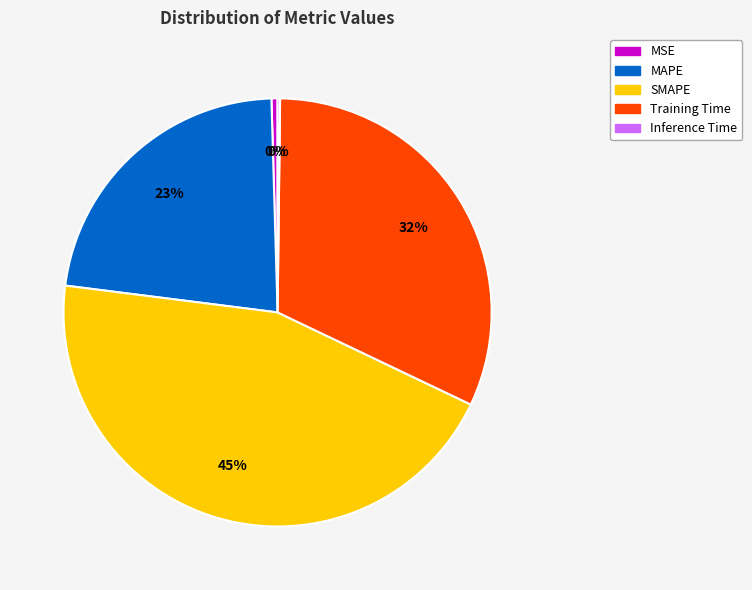

True or false: SMAPE accounts for 56% of the total.

False